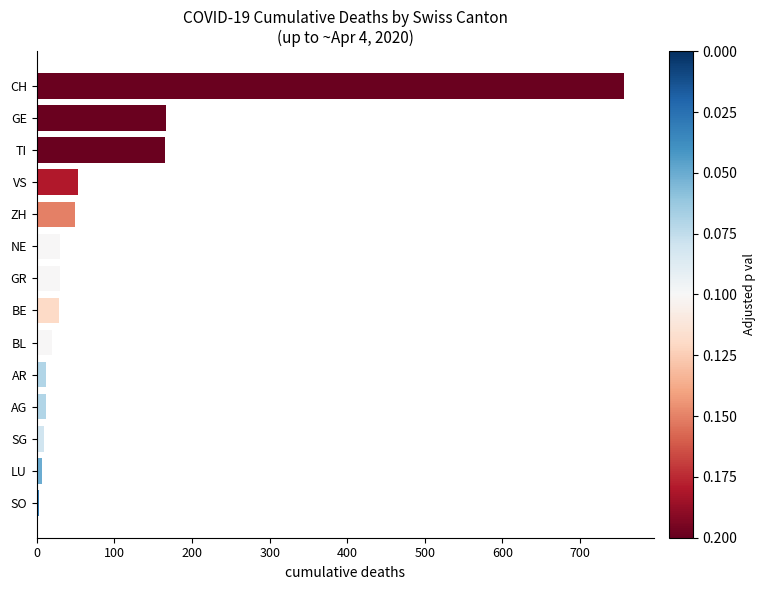

What is the minimum value shown in the chart?

3